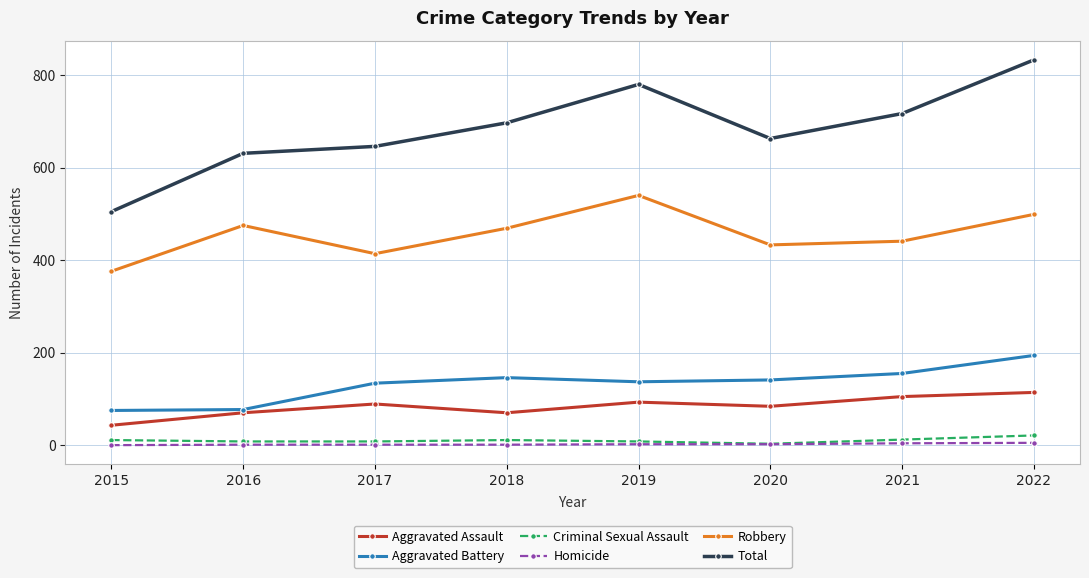

How many lines are shown in the chart?

6